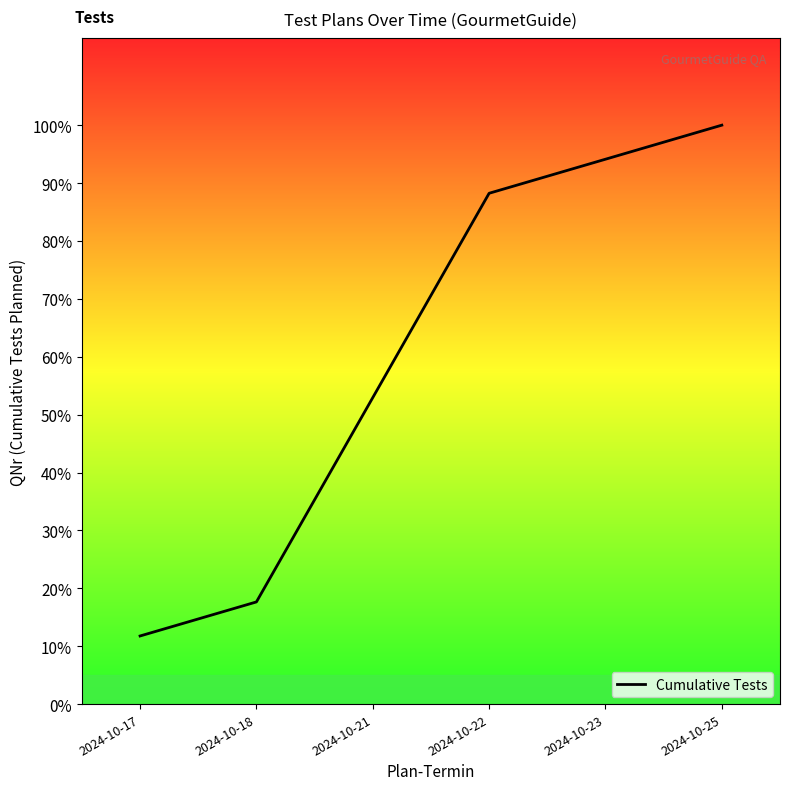

Rank the categories by value from highest to lowest.

2024-10-25, 2024-10-23, 2024-10-22, 2024-10-21, 2024-10-18, 2024-10-17